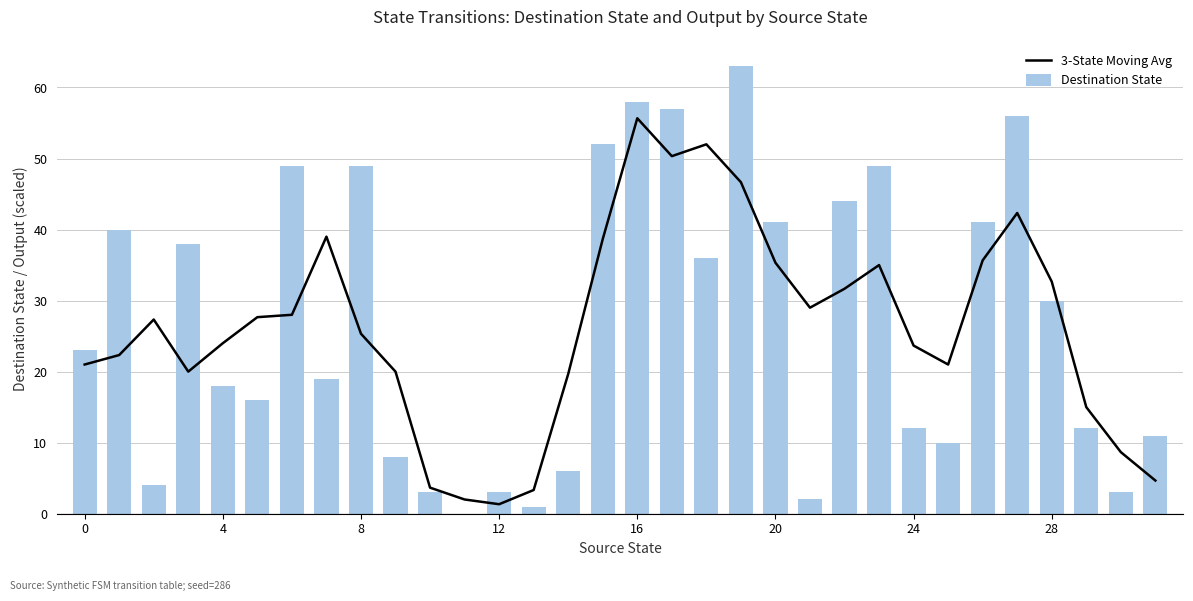

What is the difference between the second highest and minimum values in the 3-State Moving Avg series?

50.7